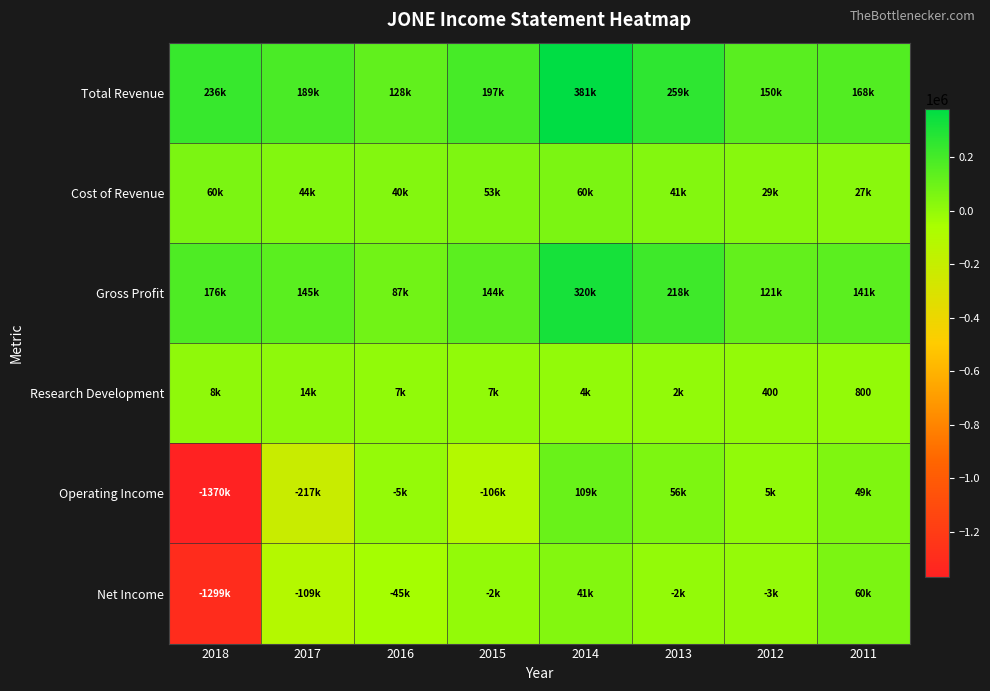

How many series are shown in this chart?

6